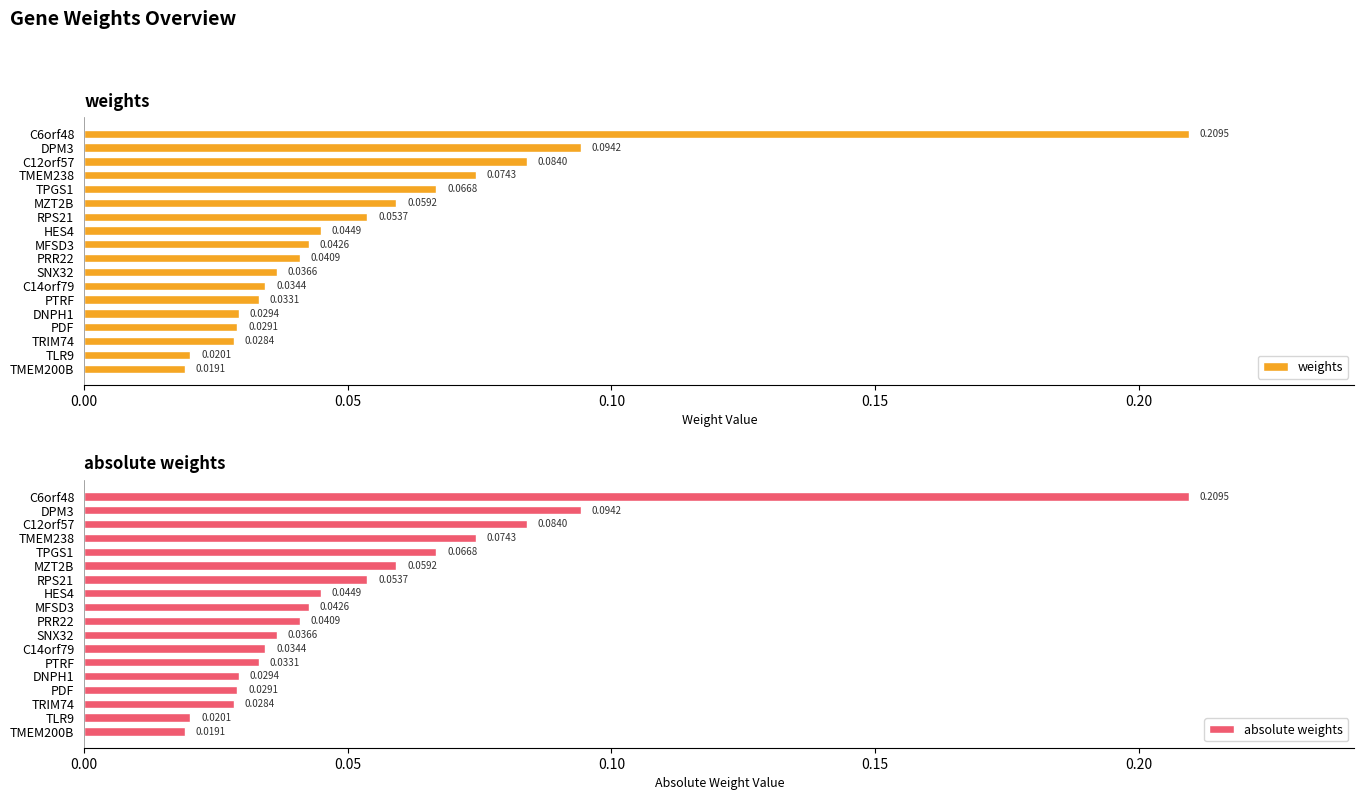

What is the sum of all weights values?

1.0